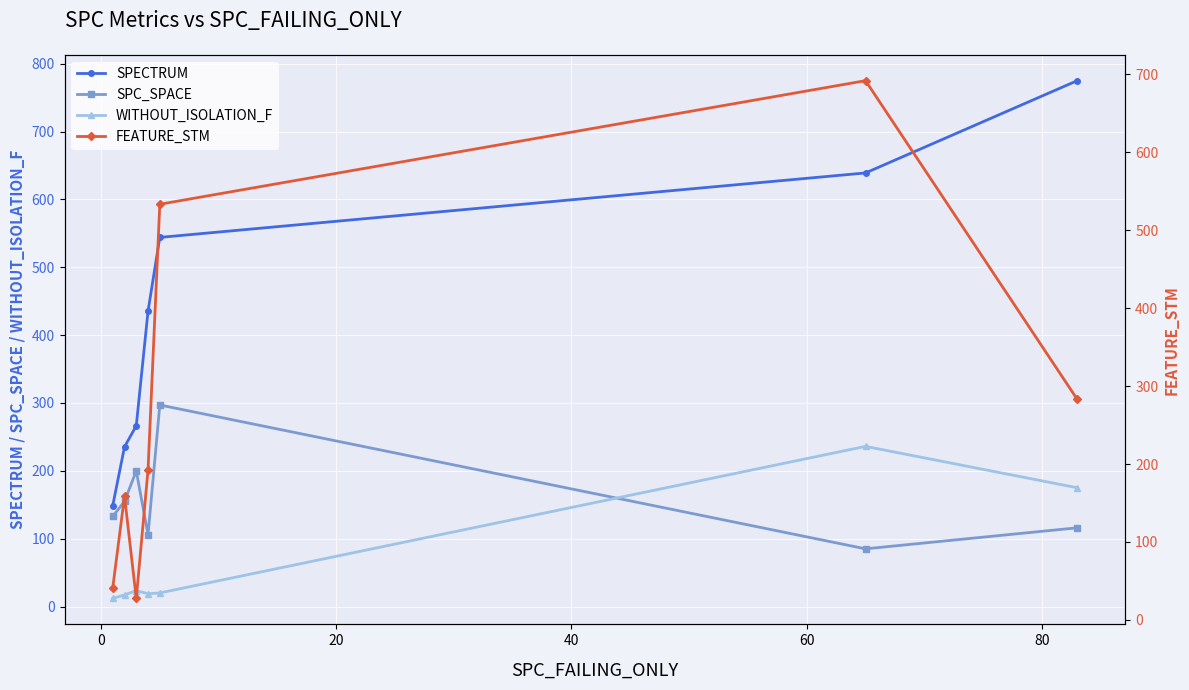

True or false: WITHOUT_ISOLATION_F and FEATURE_STM cross at least once.

False